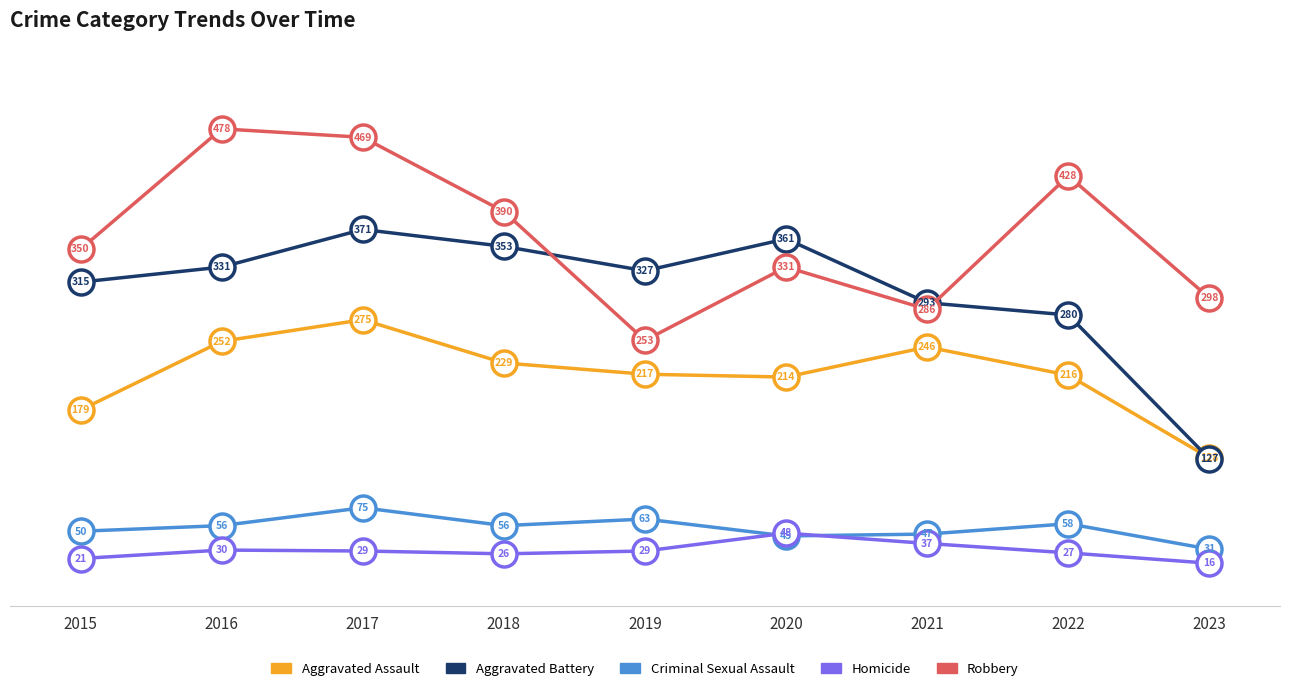

What value does the Criminal Sexual Assault series have at 2023, to the nearest 10?

30